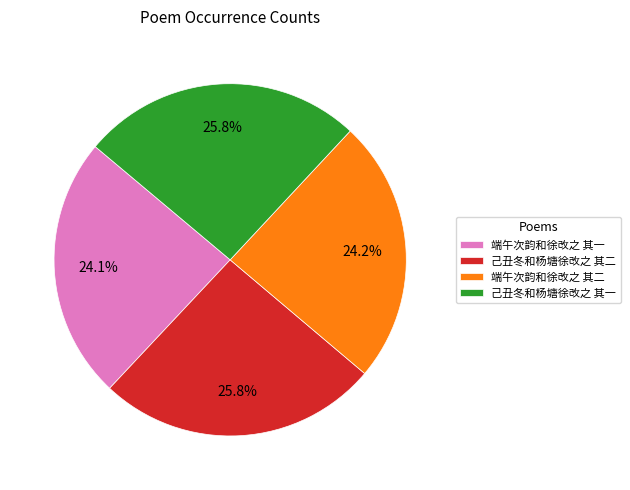

Is it true that 端午次韵和徐改之 其二 is 13% of the pie?

False